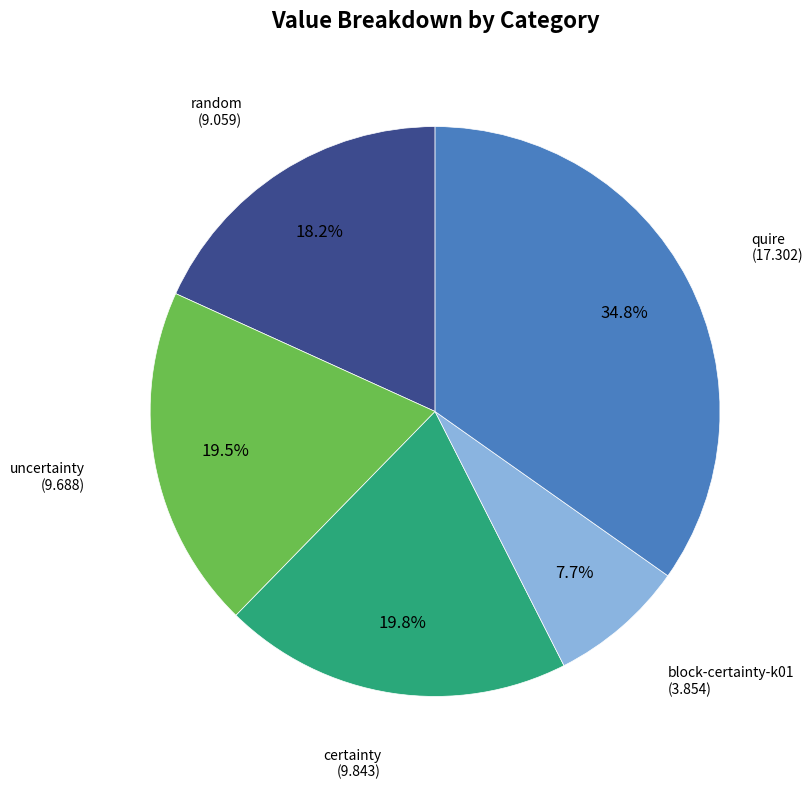

Is there a majority slice in this chart?

No